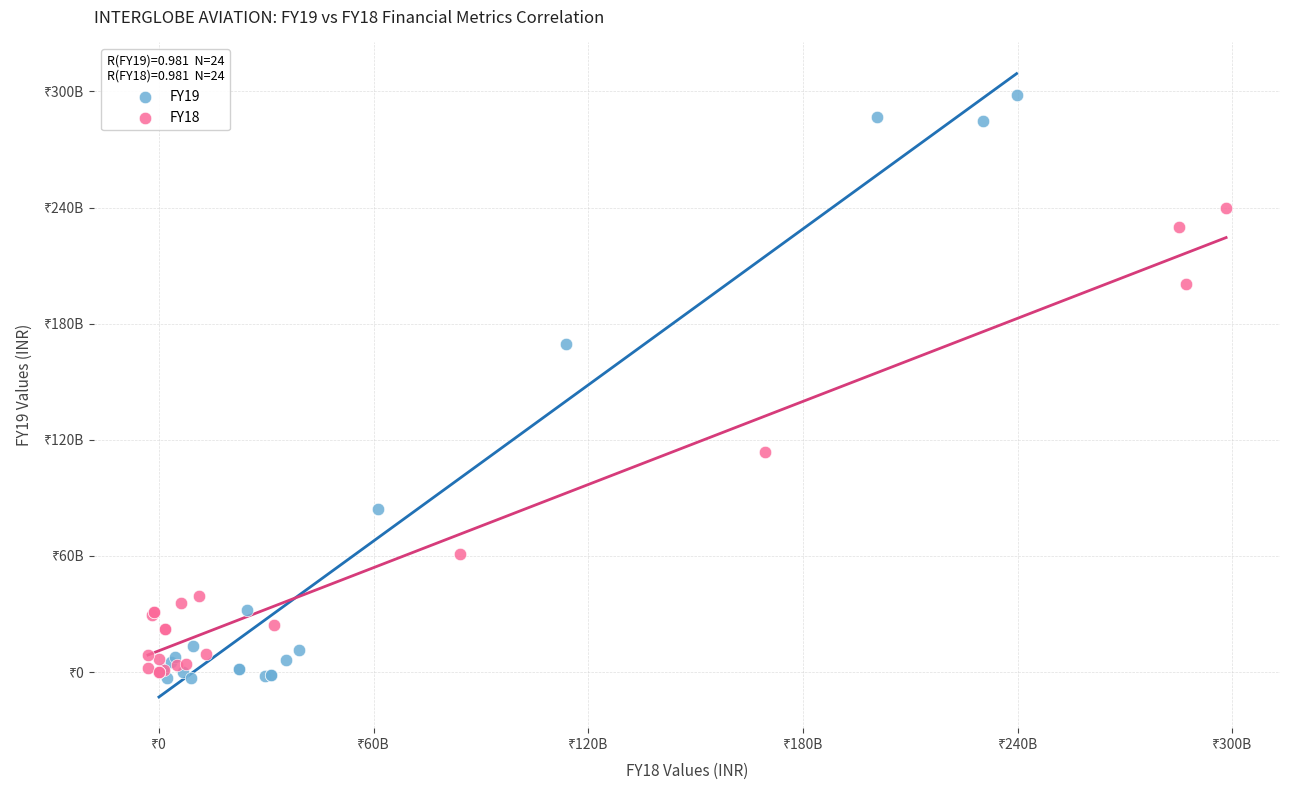

Which series contains the highest Y value?

FY19